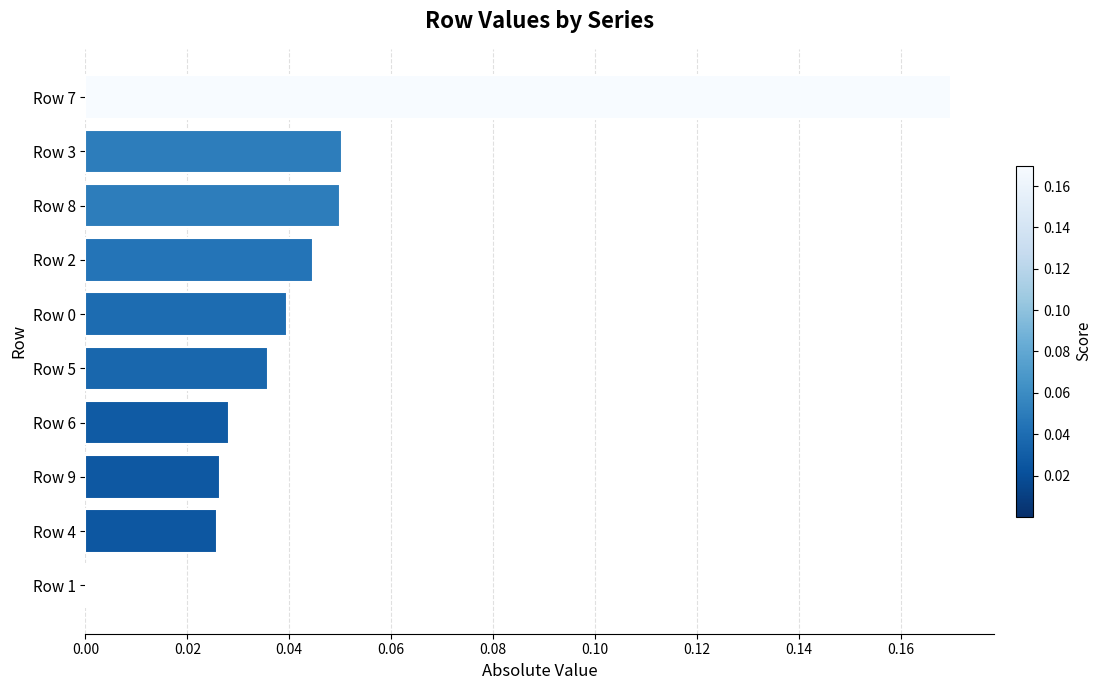

What is the sum of all values?

0.5